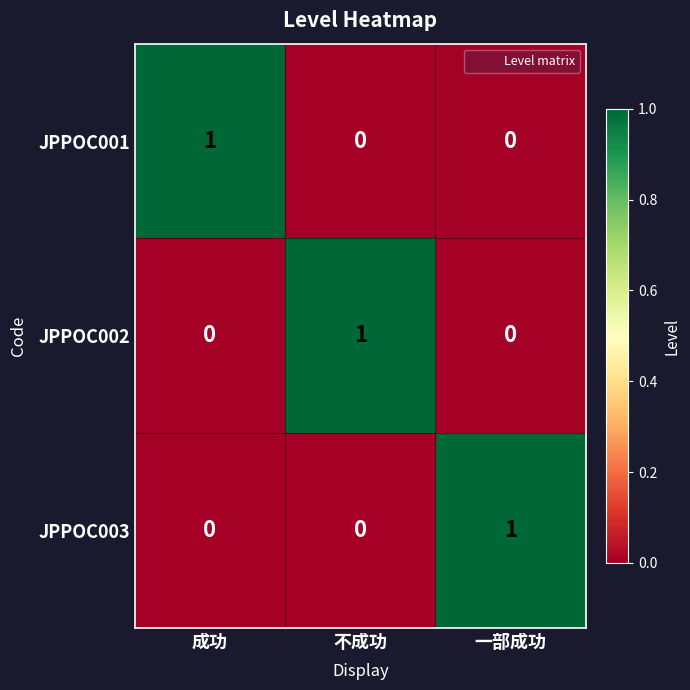

The JPPOC002 series shows 0 at 成功. True or false?

True